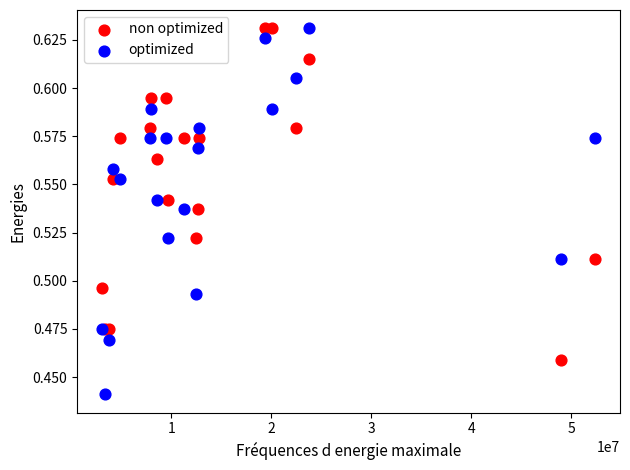

Which series has the widest spread of Y values?

optimized